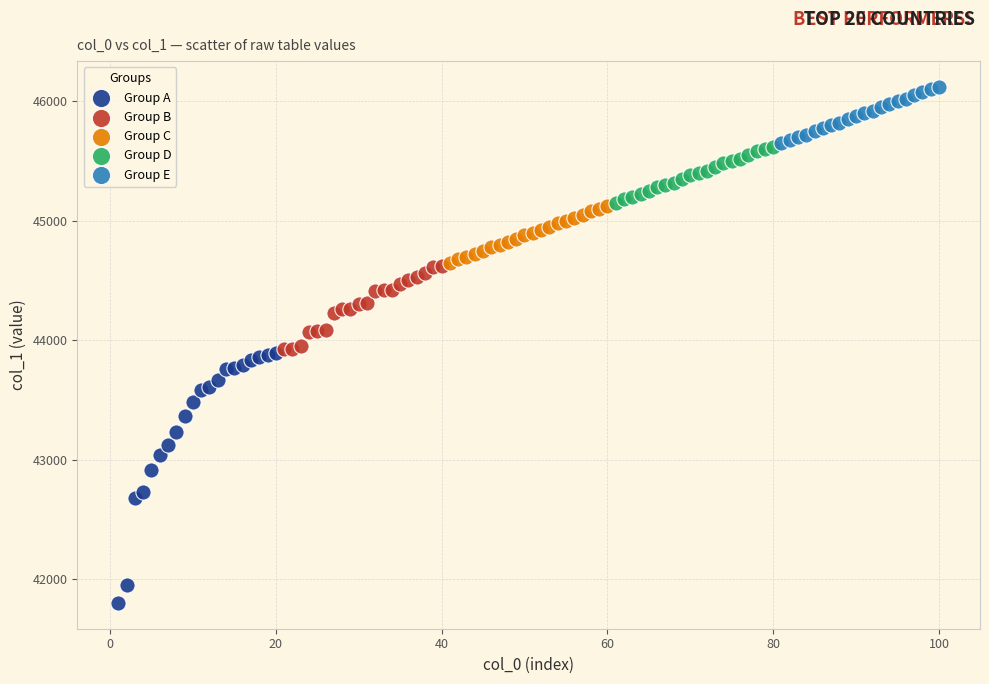

Which series has the widest spread of Y values?

Group A